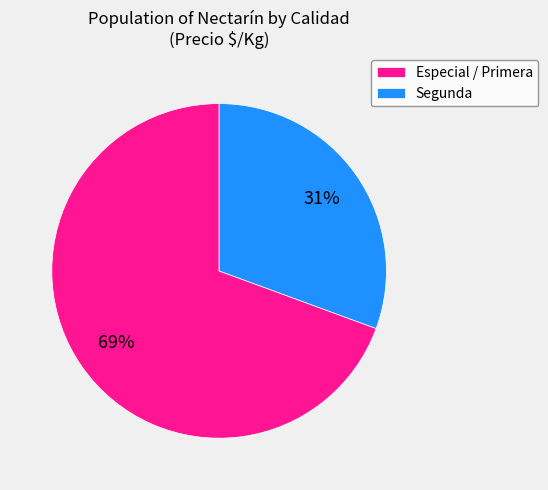

Which slice is the largest?

Especial / Primera